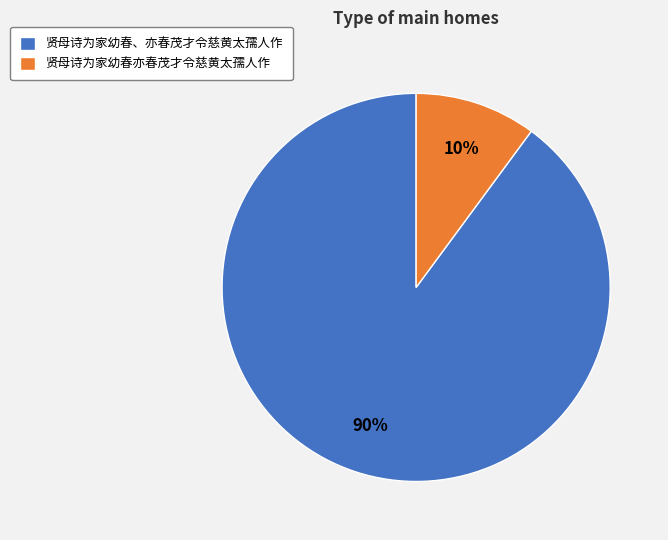

Is it true that 贤母诗为家幼春、亦春茂才令慈黄太孺人作 is 90% of the pie?

True